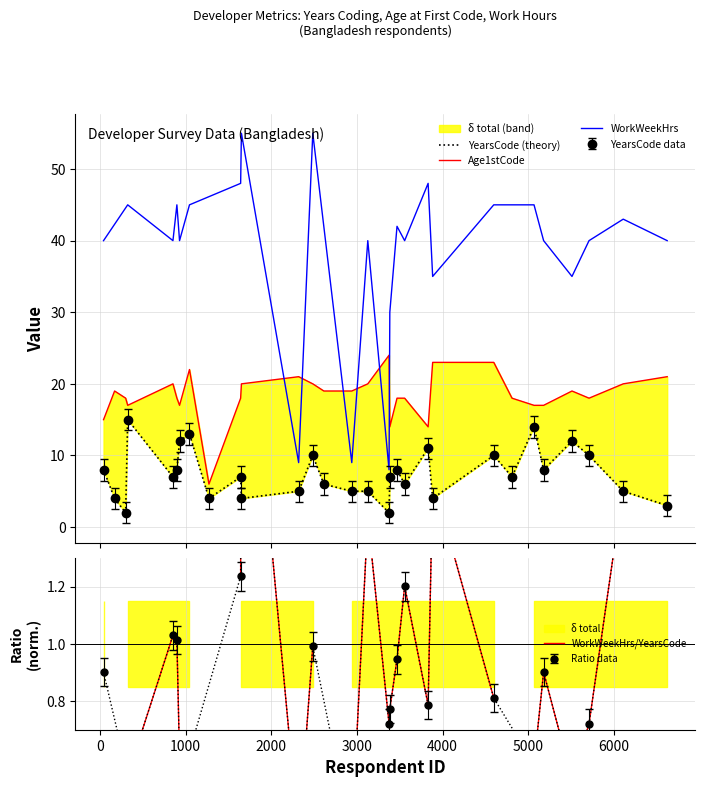

Reading right to left, transcribe all the data shown in this chart.

YearsCode: 3	5	10	12	8	14	7	10	4	11	6	8	7	2	5	5	6	10	5	4	7	4	13	12	8	7	15	2	4	8
Age1stCode: 21	20	18	19	17	17	18	23	23	14	18	18	14	24	20	19	19	20	21	20	18	6	22	17	18	20	17	18	19	15